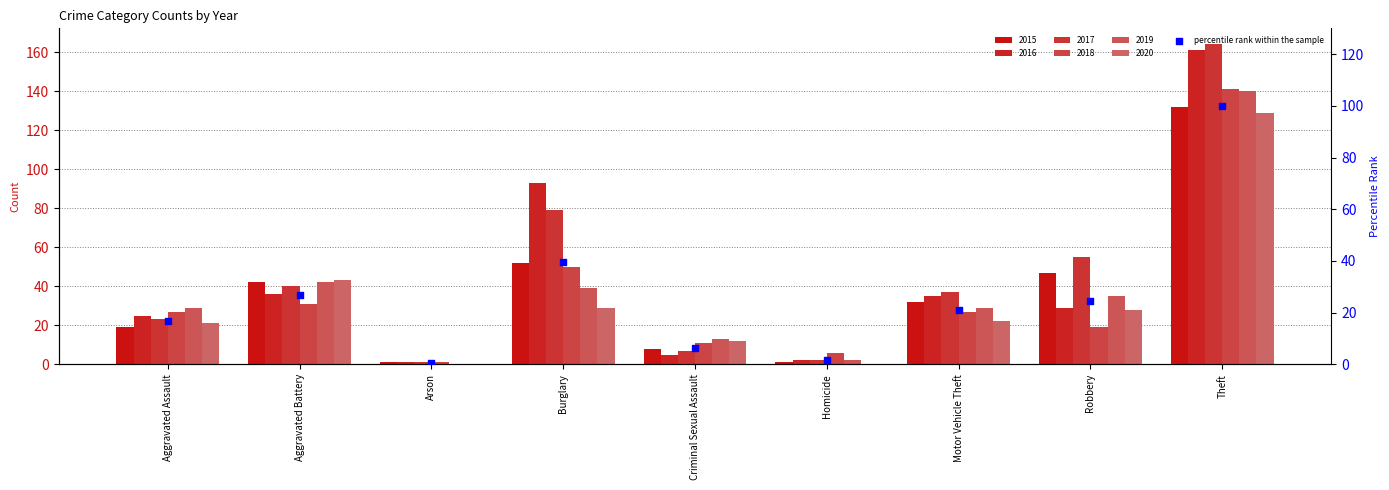

Which has a higher value, Criminal Sexual Assault or Aggravated Assault?

Aggravated Assault